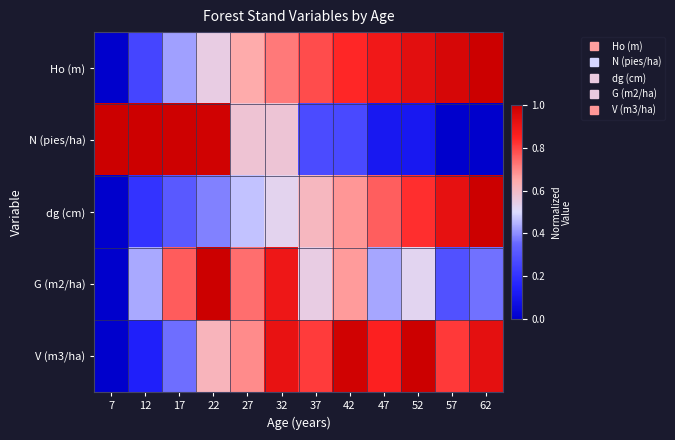

What is the greatest value displayed?

1.0